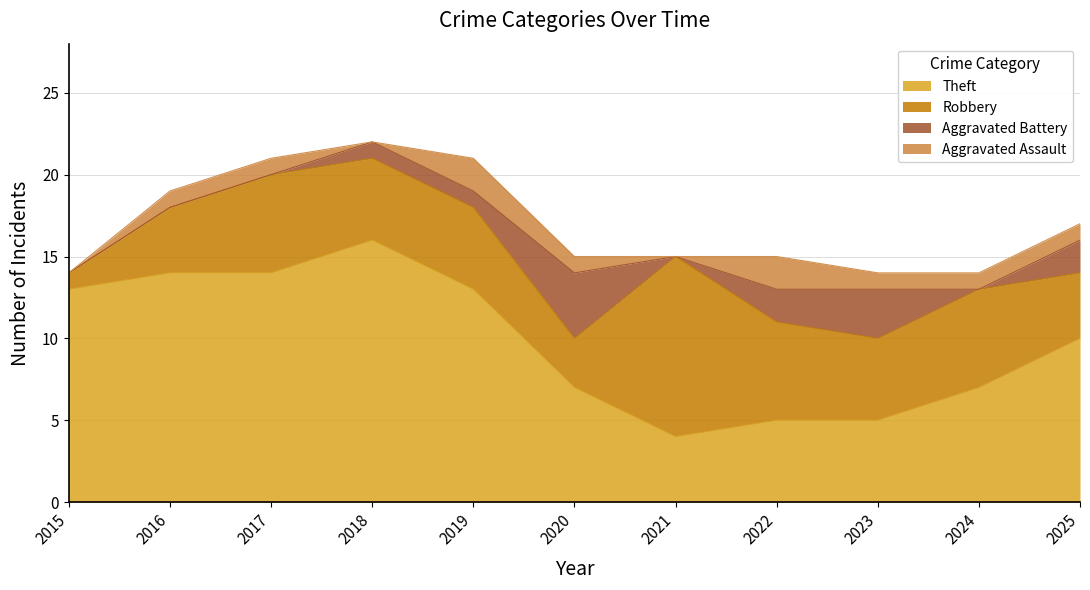

Reading right to left, transcribe all the data shown in this chart.

Aggravated Assault: 1	1	1	2	0	1	2	0	1	1	0
Aggravated Battery: 2	0	3	2	0	4	1	1	0	0	0
Robbery: 4	6	5	6	11	3	5	5	6	4	1
Theft: 10	7	5	5	4	7	13	16	14	14	13
Total: 17	15	14	15	15	15	21	22	21	19	14